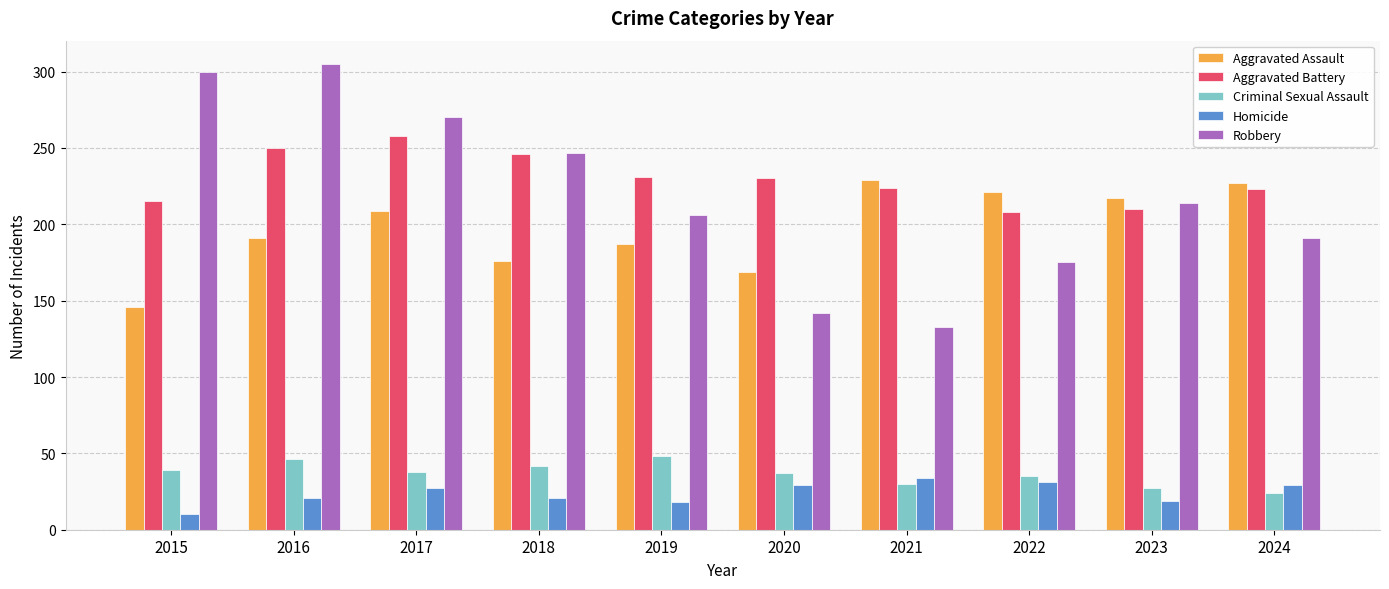

What are all the series names shown in the legend?

Aggravated Assault, Aggravated Battery, Criminal Sexual Assault, Homicide, Robbery